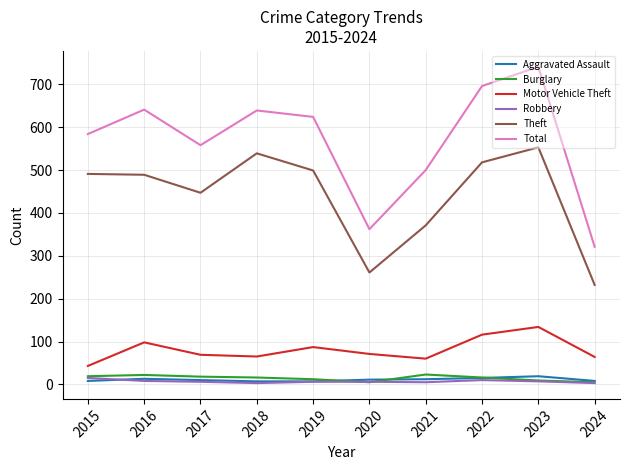

Which series has the widest spread of values?

Total